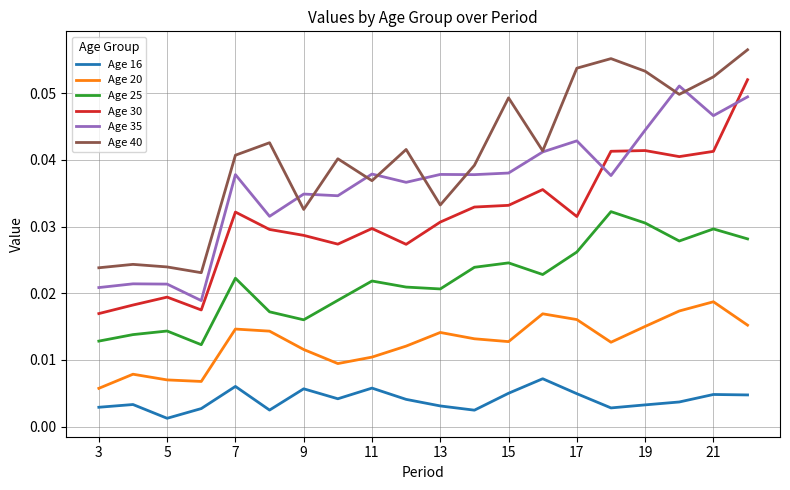

True or false: Age 16 and Age 20 intersect in this chart.

False